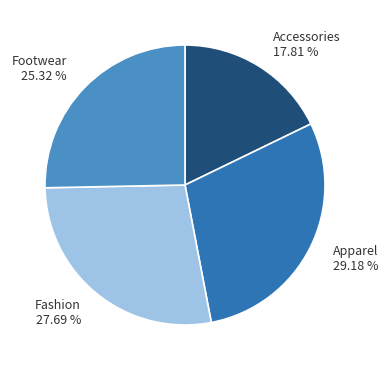

Which slice is the smallest?

Accessories